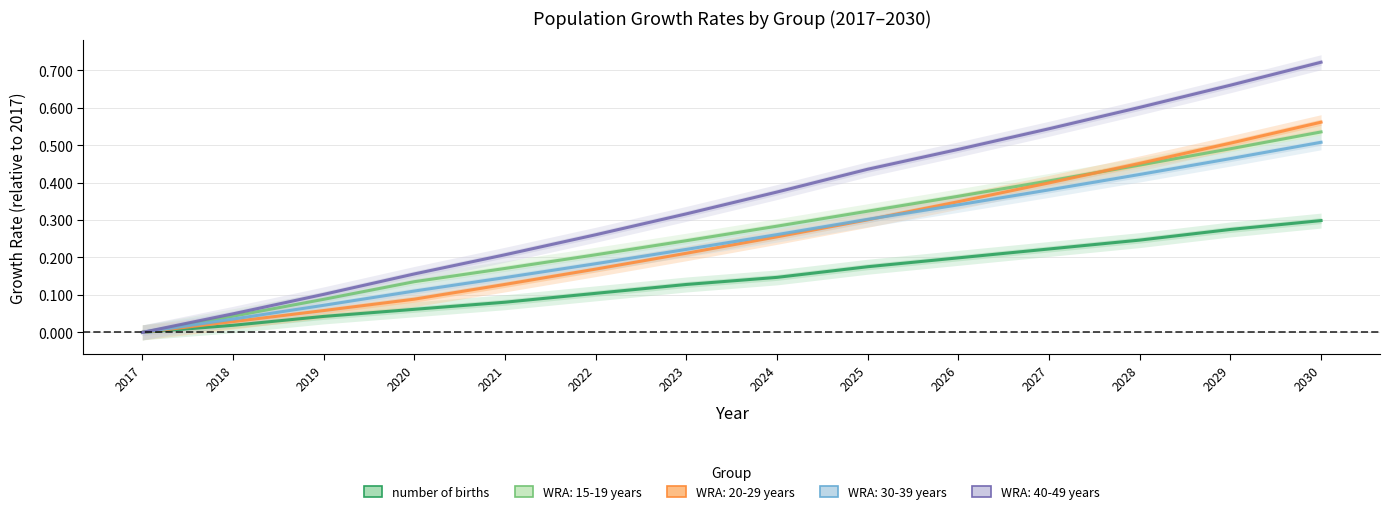

Is this an area chart (filled region under the line)?

No